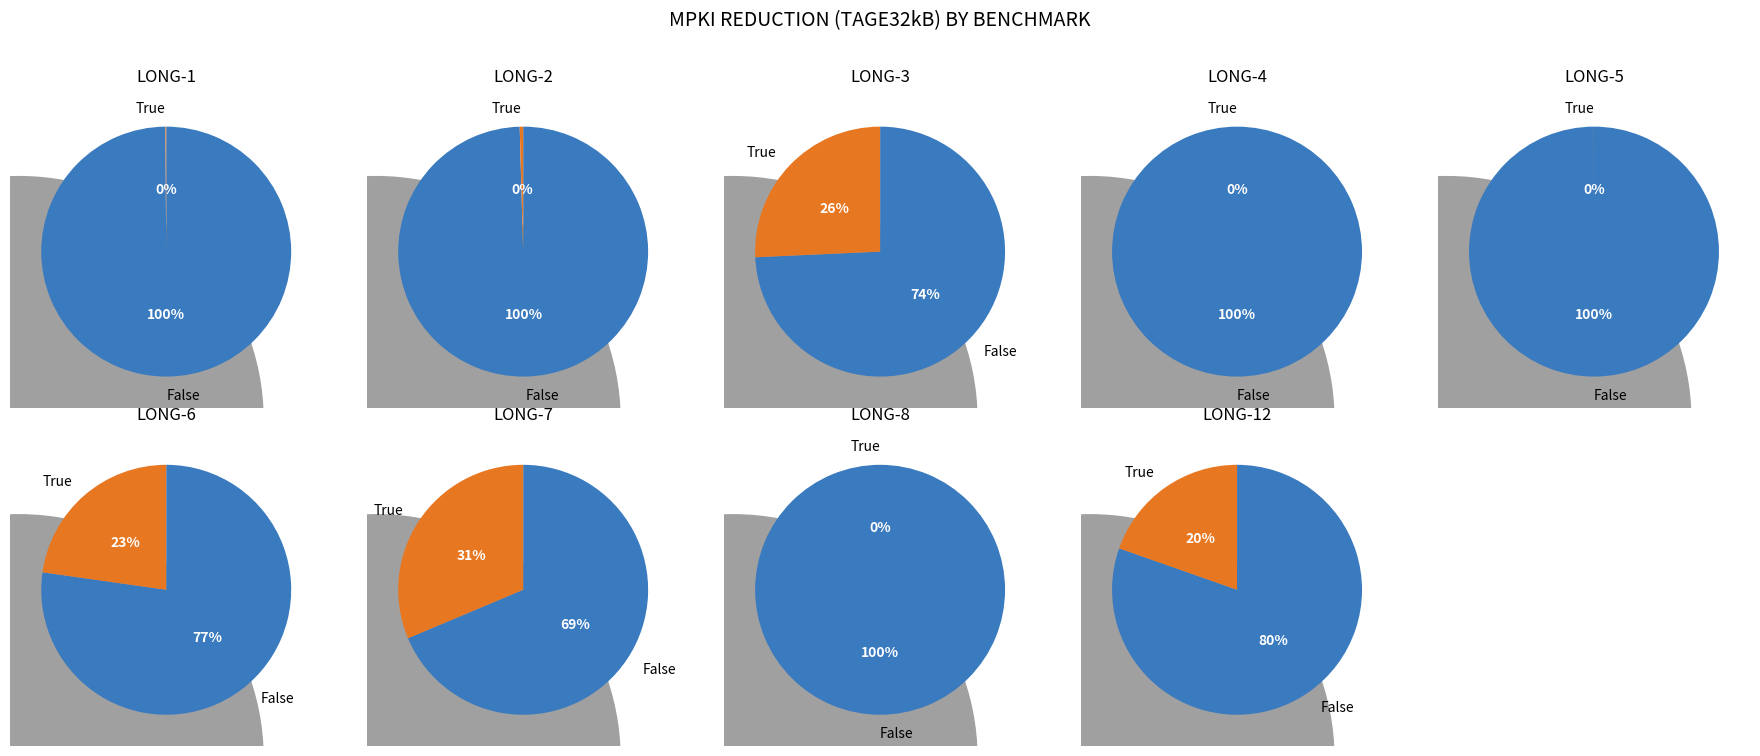

True or false: LONG-8 accounts for 8% of the total.

False